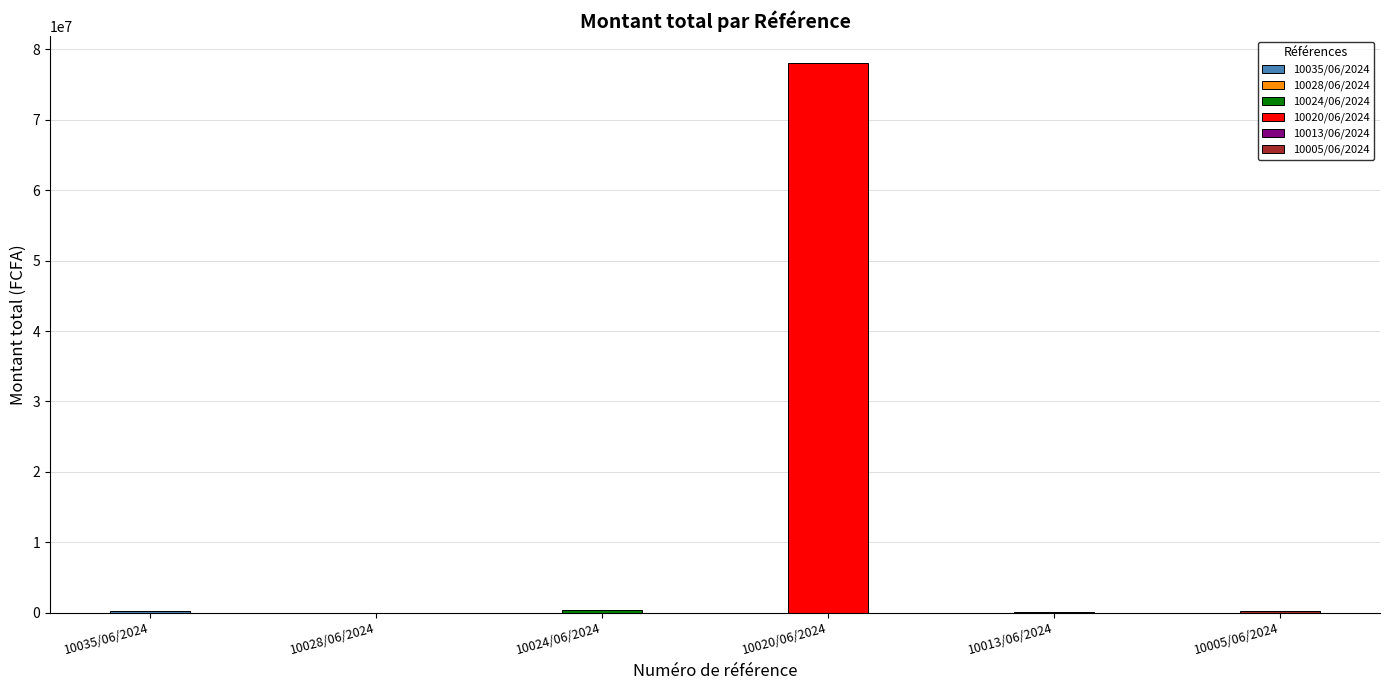

Approximately how many times larger is the value at 10024/06/2024 compared to 10013/06/2024?

9.0